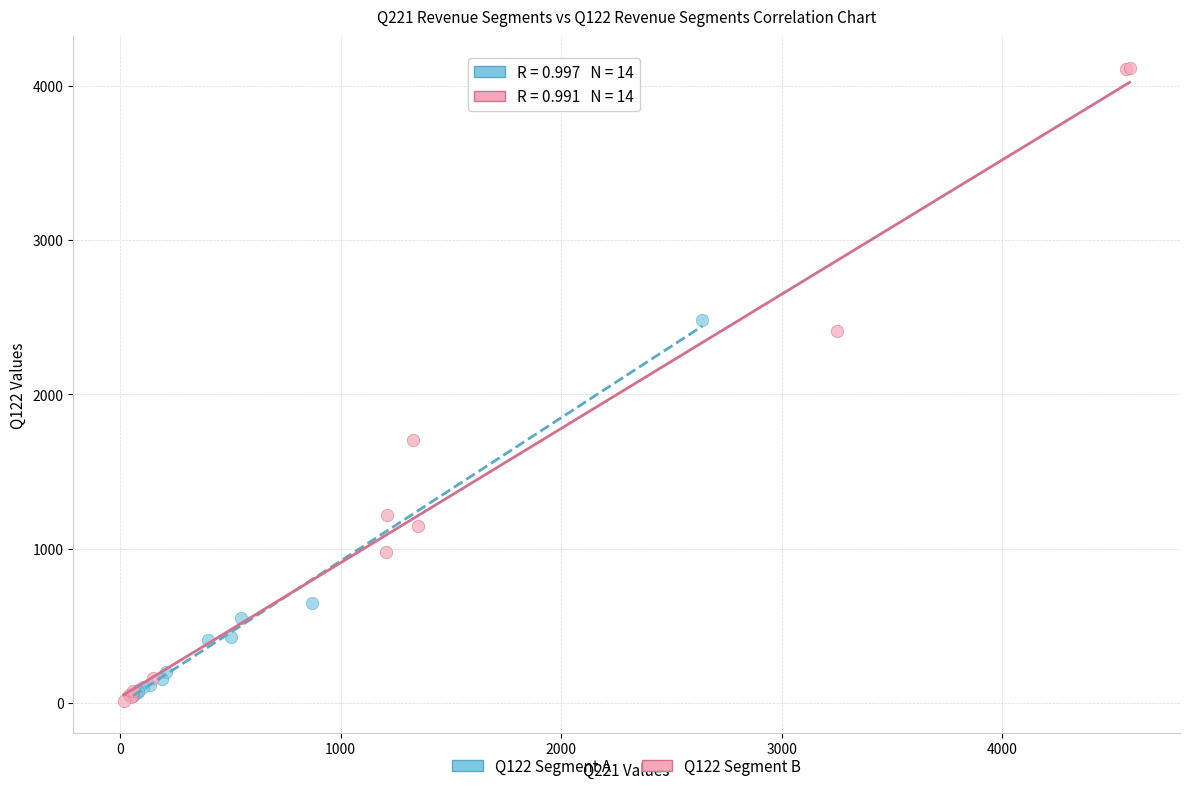

What are all the series names shown in the legend?

Q122 Segment A, Q122 Segment B